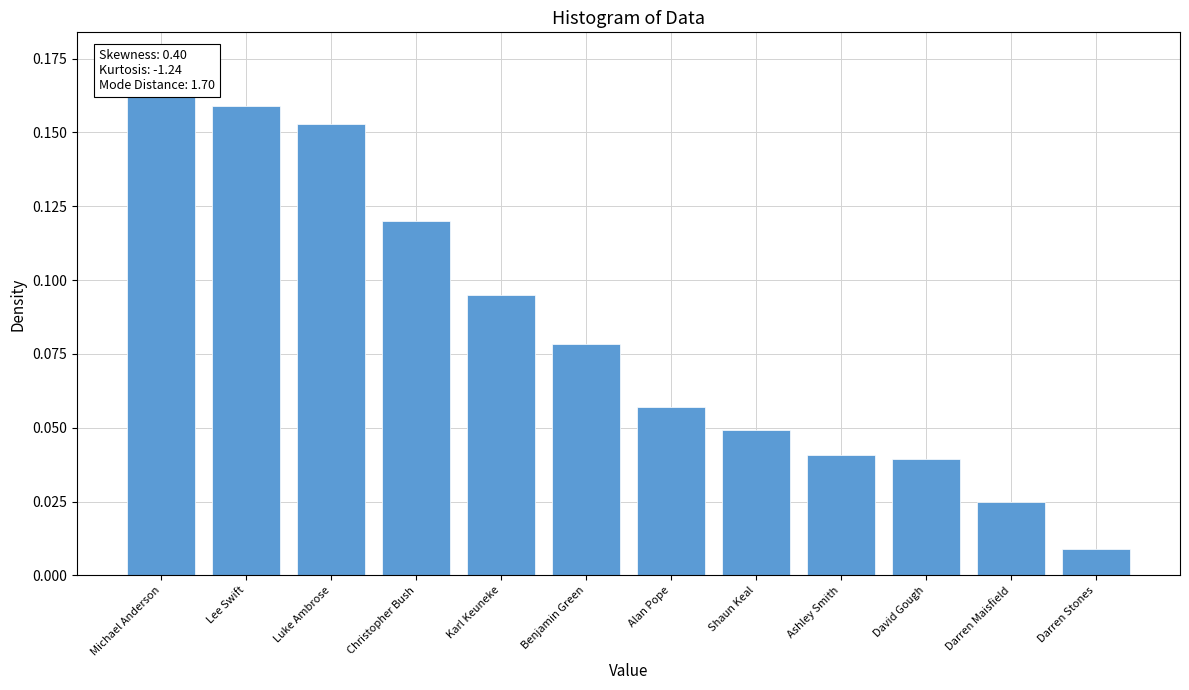

List the labels in order of value, largest first.

Michael Anderson, Lee Swift, Luke Ambrose, Christopher Bush, Karl Keuneke, Benjamin Green, Alan Pope, Shaun Keal, Ashley Smith, David Gough, Darren Maisfield, Darren Stones